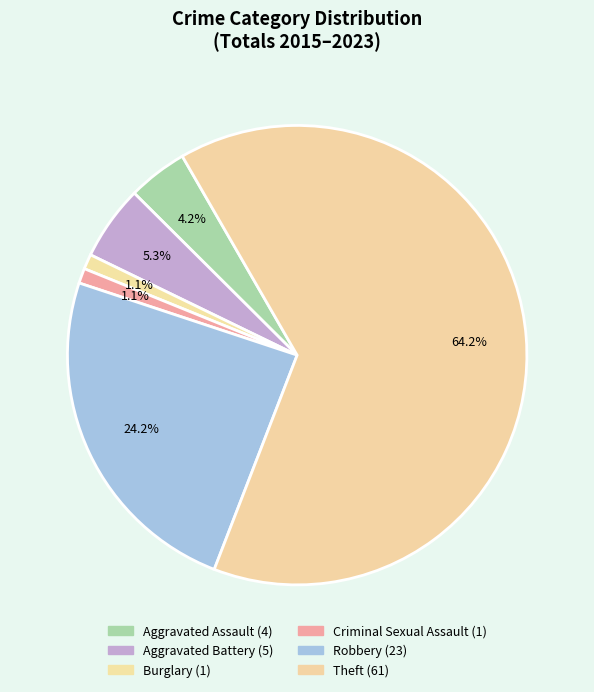

To the nearest percent, what portion does Robbery represent?

24%